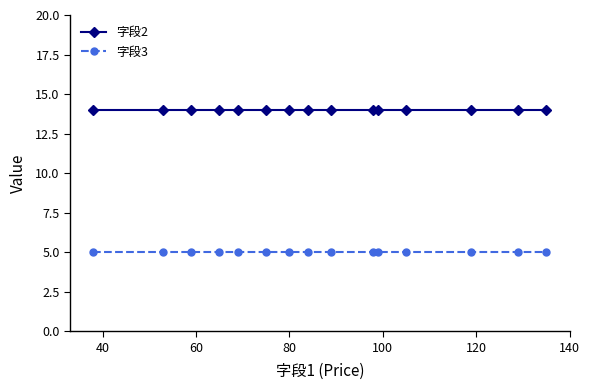

At how many categories does at least one series exceed 5?

15